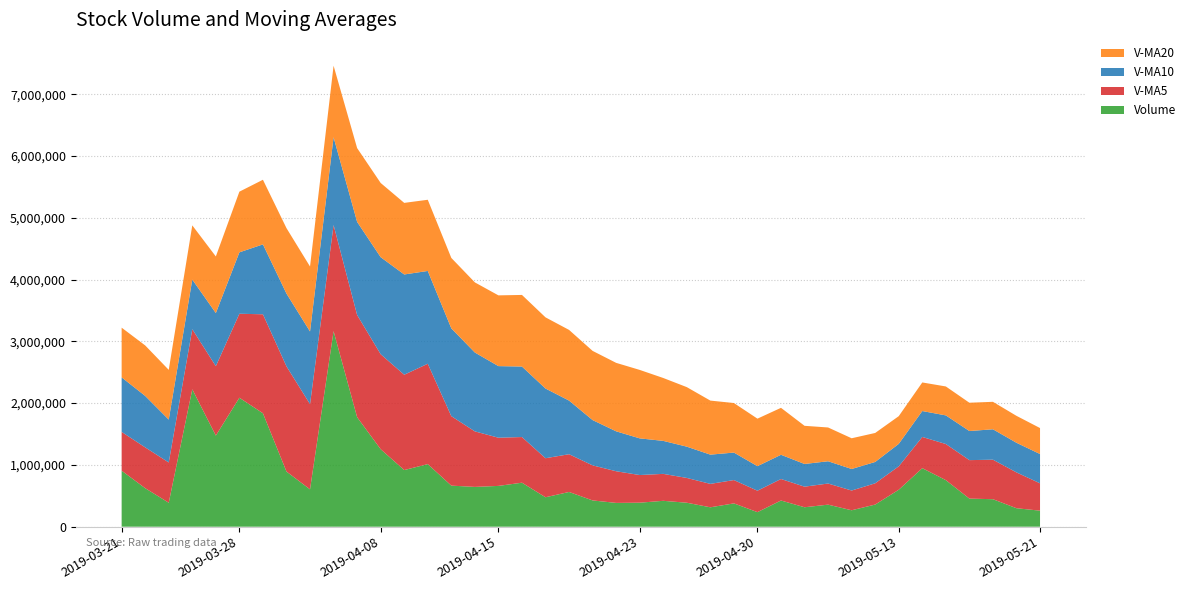

Reading right to left, extract all data points from this chart.

volume: 2019-03-21=906681.9	2019-03-22=623423.6	2019-03-25=387929.3	2019-03-26=2224150.5	2019-03-27=1474933.5	2019-03-28=2087346.2	2019-03-29=1835990.1	2019-04-01=892544.1	2019-04-02=604805.8	2019-04-03=3165460.5	2019-04-04=1772380.6	2019-04-08=1254027.1	2019-04-09=916988.2	2019-04-10=1013098.2	2019-04-11=664916.1	2019-04-12=644168.2	2019-04-15=660406.0	2019-04-16=712342.2	2019-04-17=476624.5	2019-04-18=562219.9	2019-04-19=425278.0	2019-04-22=385271.2	2019-04-23=388733.7	2019-04-24=419082.4	2019-04-25=388058.2	2019-04-26=314138.4	2019-04-29=377453.0	2019-04-30=235663.5	2019-05-06=424192.2	2019-05-07=314866.4	2019-05-08=357010.4	2019-05-09=266036.5	2019-05-10=358388.6	2019-05-13=598205.6	2019-05-14=947344.2	2019-05-15=753653.6	2019-05-16=454982.0	2019-05-17=445061.7	2019-05-20=299048.7	2019-05-21=259732.5
v_ma5: 2019-03-21=627782.5	2019-03-22=660704.8	2019-03-25=651709.7	2019-03-26=972720.7	2019-03-27=1123423.8	2019-03-28=1359556.6	2019-03-29=1602069.9	2019-04-01=1702992.9	2019-04-02=1379123.9	2019-04-03=1717229.3	2019-04-04=1654236.2	2019-04-08=1537843.6	2019-04-09=1542732.4	2019-04-10=1624390.9	2019-04-11=1124282.1	2019-04-12=898639.6	2019-04-15=779915.3	2019-04-16=738986.2	2019-04-17=631691.4	2019-04-18=611152.2	2019-04-19=567374.1	2019-04-22=512347.2	2019-04-23=447625.5	2019-04-24=436117.0	2019-04-25=401284.7	2019-04-26=379056.8	2019-04-29=377493.2	2019-04-30=346879.1	2019-05-06=347901.1	2019-05-07=333262.7	2019-05-08=341837.1	2019-05-09=319553.8	2019-05-10=344098.8	2019-05-13=378901.5	2019-05-14=505397.1	2019-05-15=584725.7	2019-05-16=622514.8	2019-05-17=639849.4	2019-05-20=580018.0	2019-05-21=442495.7
v_ma10: 2019-03-21=882404.0	2019-03-22=832860.7	2019-03-25=694007.4	2019-03-26=803023.5	2019-03-27=859580.7	2019-03-28=993669.6	2019-03-29=1131387.4	2019-04-01=1177351.3	2019-04-02=1175922.3	2019-04-03=1420326.6	2019-04-04=1506896.4	2019-04-08=1569956.8	2019-04-09=1622862.7	2019-04-10=1501757.4	2019-04-11=1420755.7	2019-04-12=1276437.9	2019-04-15=1158879.5	2019-04-16=1140859.3	2019-04-17=1128041.2	2019-04-18=867717.1	2019-04-19=733006.8	2019-04-22=646131.2	2019-04-23=593305.8	2019-04-24=533904.2	2019-04-25=506218.4	2019-04-26=473215.5	2019-04-29=444920.2	2019-04-30=397252.3	2019-05-06=392009.0	2019-05-07=367273.7	2019-05-08=360446.9	2019-05-09=348523.5	2019-05-10=345489.0	2019-05-13=363401.3	2019-05-14=419329.9	2019-05-15=463281.4	2019-05-16=471034.3	2019-05-17=491974.1	2019-05-20=479459.8	2019-05-21=473946.4
v_ma20: 2019-03-21=804669.2	2019-03-22=817028.3	2019-03-25=804914.2	2019-03-26=877282.4	2019-03-27=916042.9	2019-03-28=981948.8	2019-03-29=1045880.2	2019-04-01=1059412.1	2019-04-02=1051366.2	2019-04-03=1158138.5	2019-04-04=1194650.2	2019-04-08=1201408.7	2019-04-09=1158435.0	2019-04-10=1152390.5	2019-04-11=1140168.2	2019-04-12=1135053.7	2019-04-15=1145133.4	2019-04-16=1159105.3	2019-04-17=1151981.7	2019-04-18=1144021.8	2019-04-19=1119951.6	2019-04-22=1108044.0	2019-04-23=1108084.2	2019-04-24=1017830.8	2019-04-25=963487.1	2019-04-26=874826.7	2019-04-29=801899.8	2019-04-30=769055.8	2019-05-06=760025.1	2019-05-07=617495.4	2019-05-08=546726.9	2019-05-09=497327.4	2019-05-10=469397.4	2019-05-13=448652.8	2019-05-14=462774.2	2019-05-15=468248.4	2019-05-16=457977.2	2019-05-17=444613.2	2019-05-20=435734.4	2019-05-21=420610.0